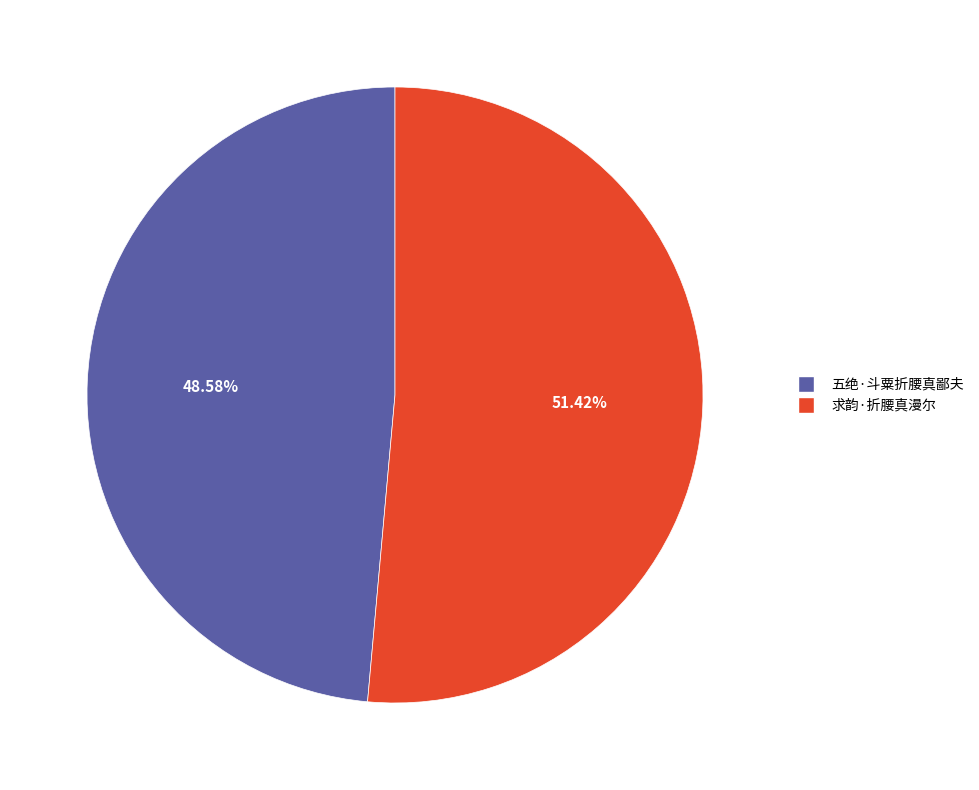

To the nearest percent, what is the average slice percentage?

50%